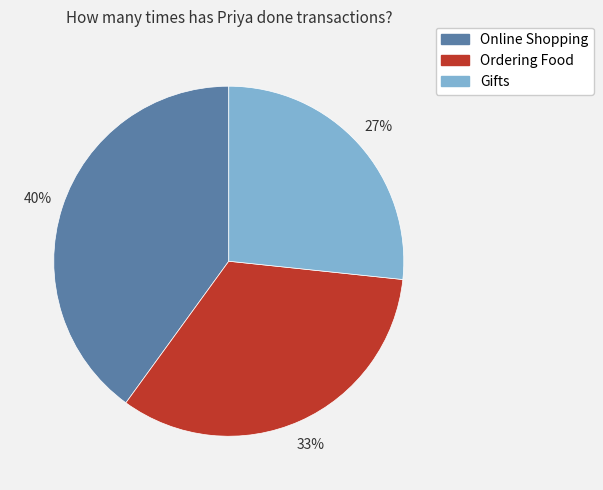

What percentage is the Ordering Food slice, to the nearest percent?

33%